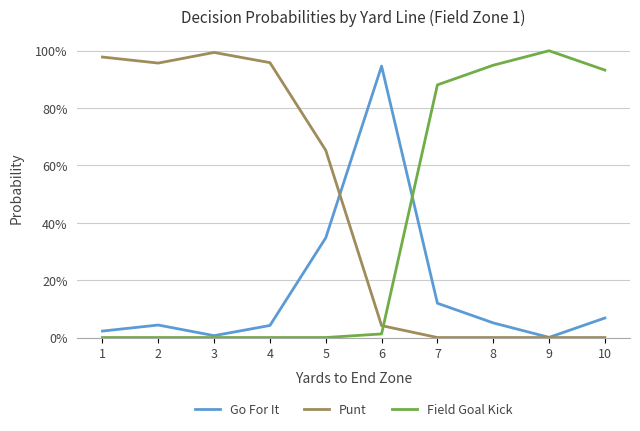

What is the sum of all Punt values?

4.6